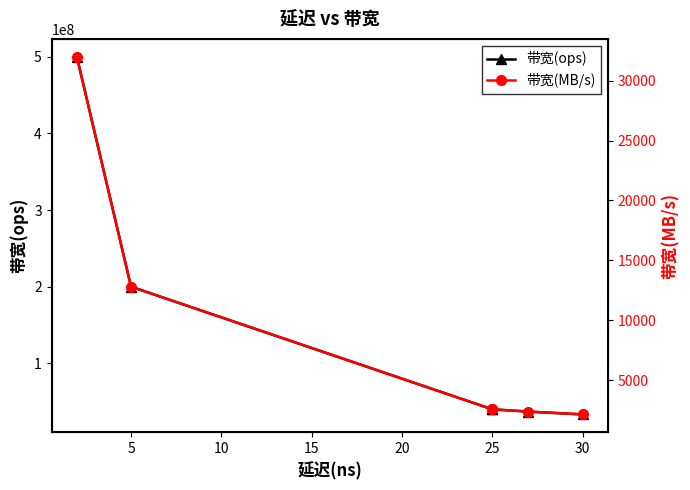

True or false: 带宽(ops) and 带宽(MB/s) cross at least once.

False